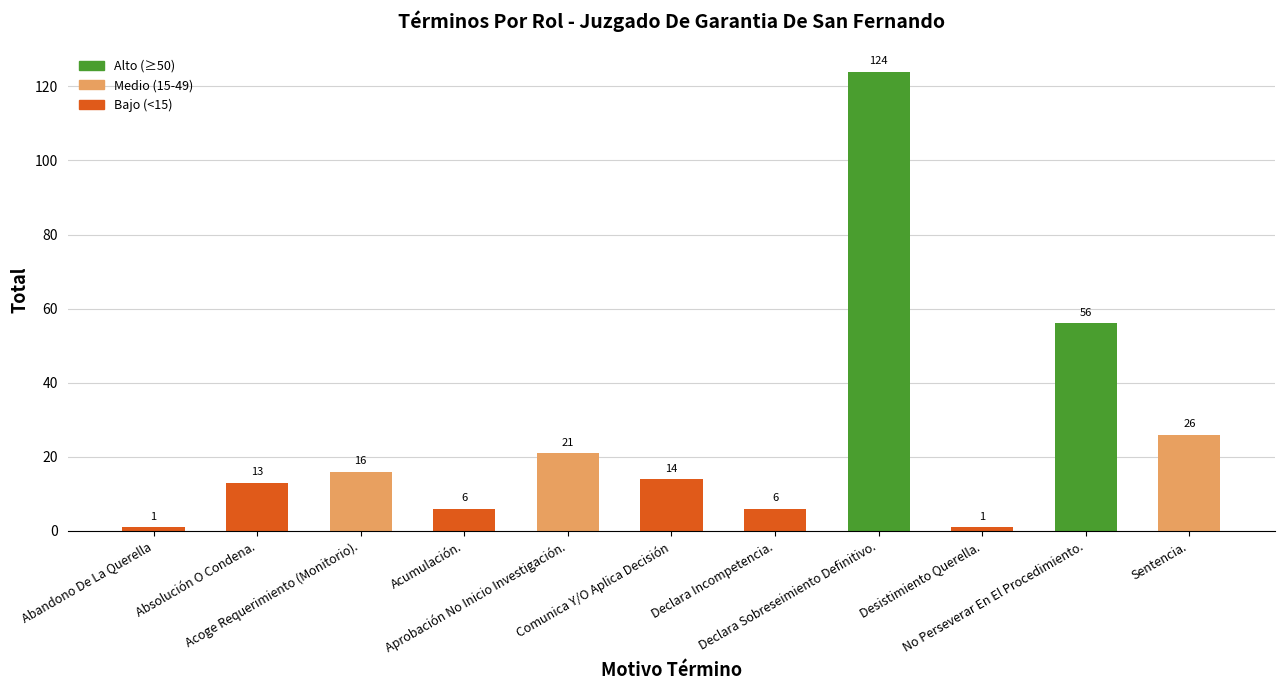

How many bars are there in total?

11